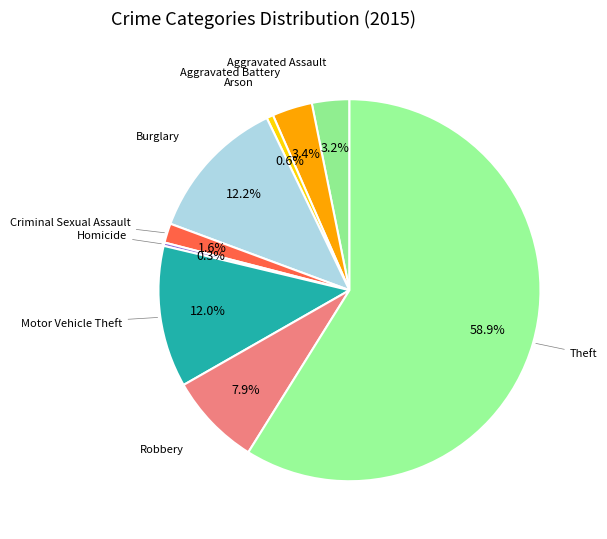

Rank the categories by value from lowest to highest.

Homicide, Arson, Criminal Sexual Assault, Aggravated Assault, Aggravated Battery, Robbery, Motor Vehicle Theft, Burglary, Theft